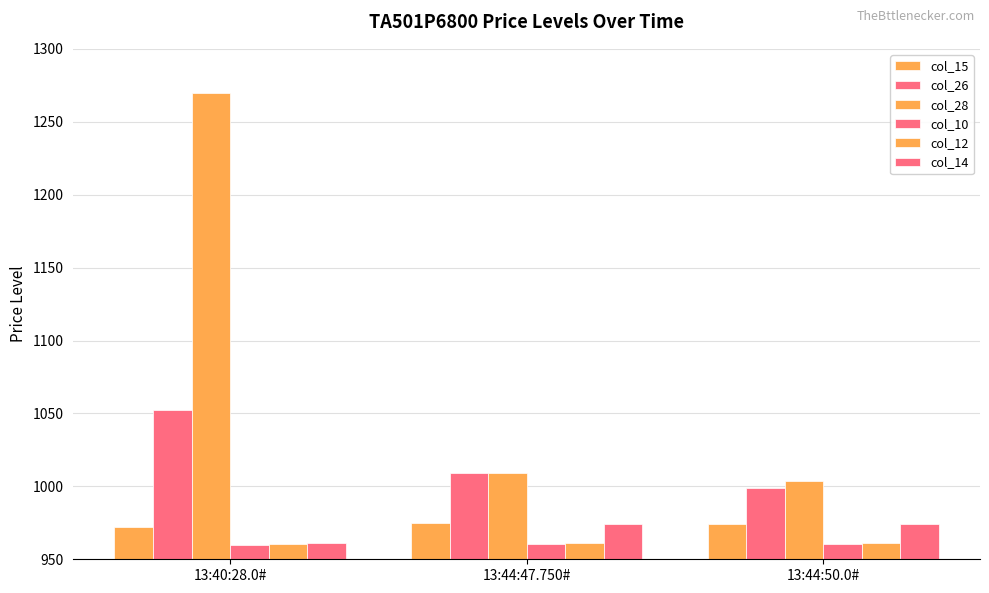

What is the maximum value shown in the chart?

1270.0